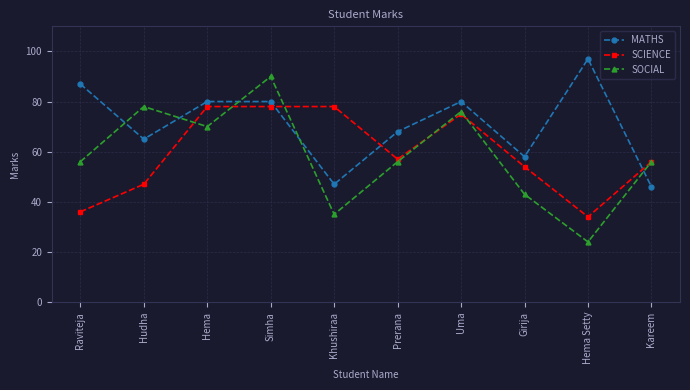

What value does the SCIENCE series have at Hema, to the nearest 5?

80